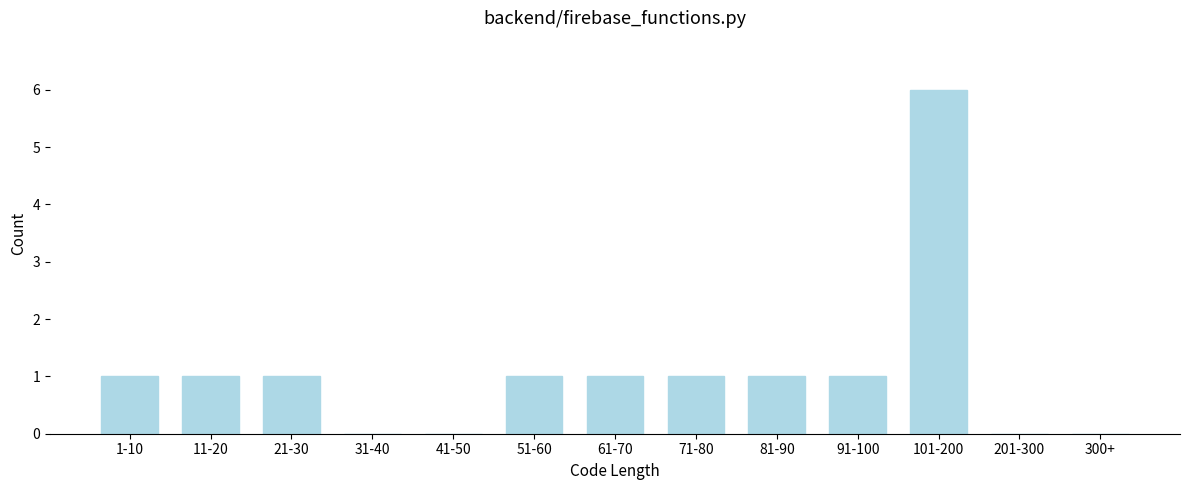

Reading right to left, extract all data points from this chart.

300+=0	201-300=0	101-200=6	91-100=1	81-90=1	71-80=1	61-70=1	51-60=1	41-50=0	31-40=0	21-30=1	11-20=1	1-10=1